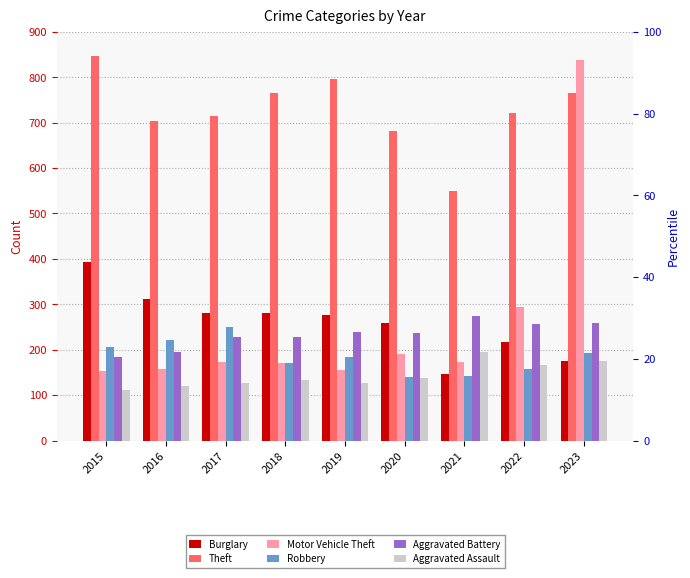

What is the highest value of the Motor Vehicle Theft series?

837